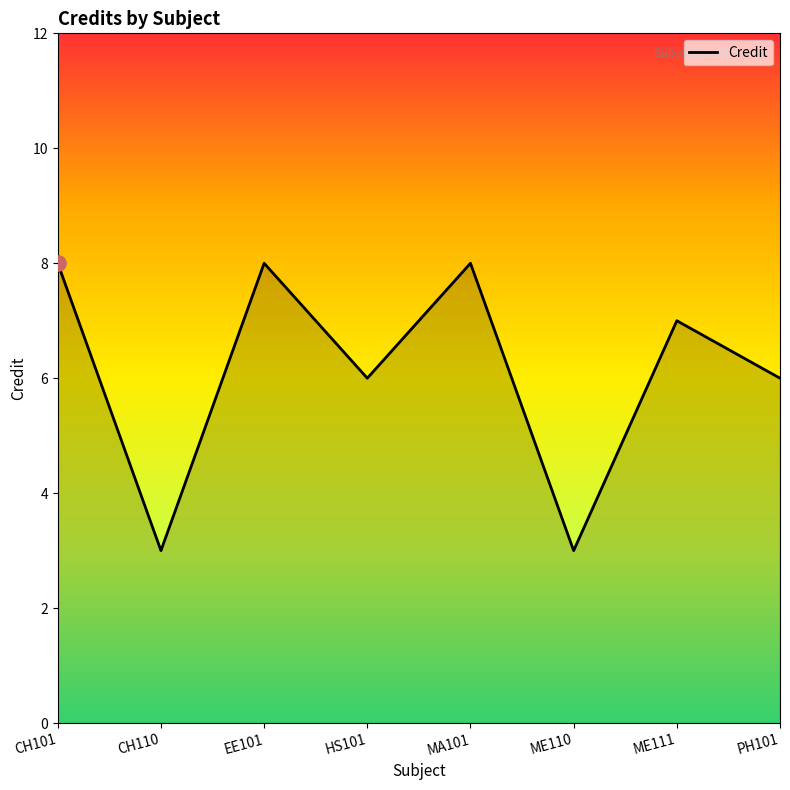

What is the change in value from EE101 to HS101?

-2